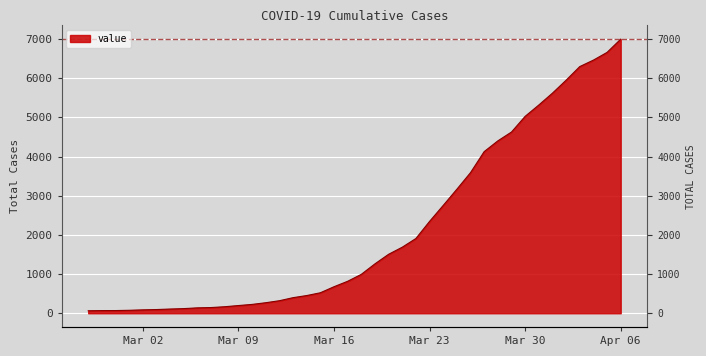

What is the sum of all values?

85677